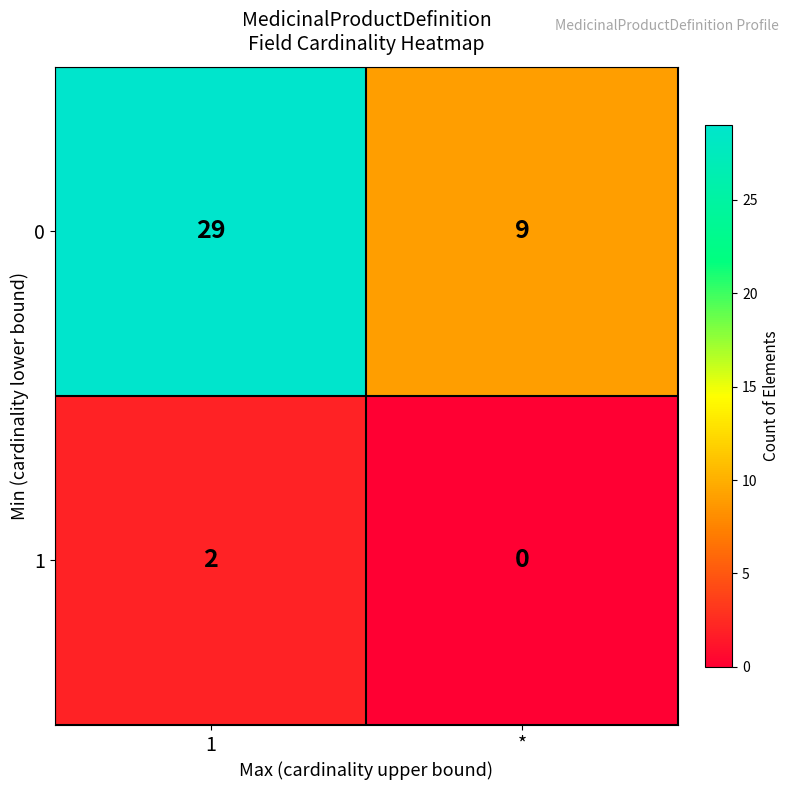

What is the average value of the 0 series?

19